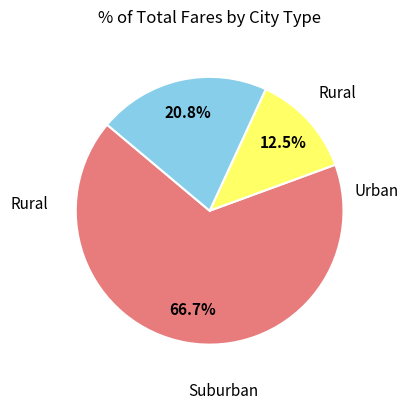

Is there a majority slice in this chart?

Yes